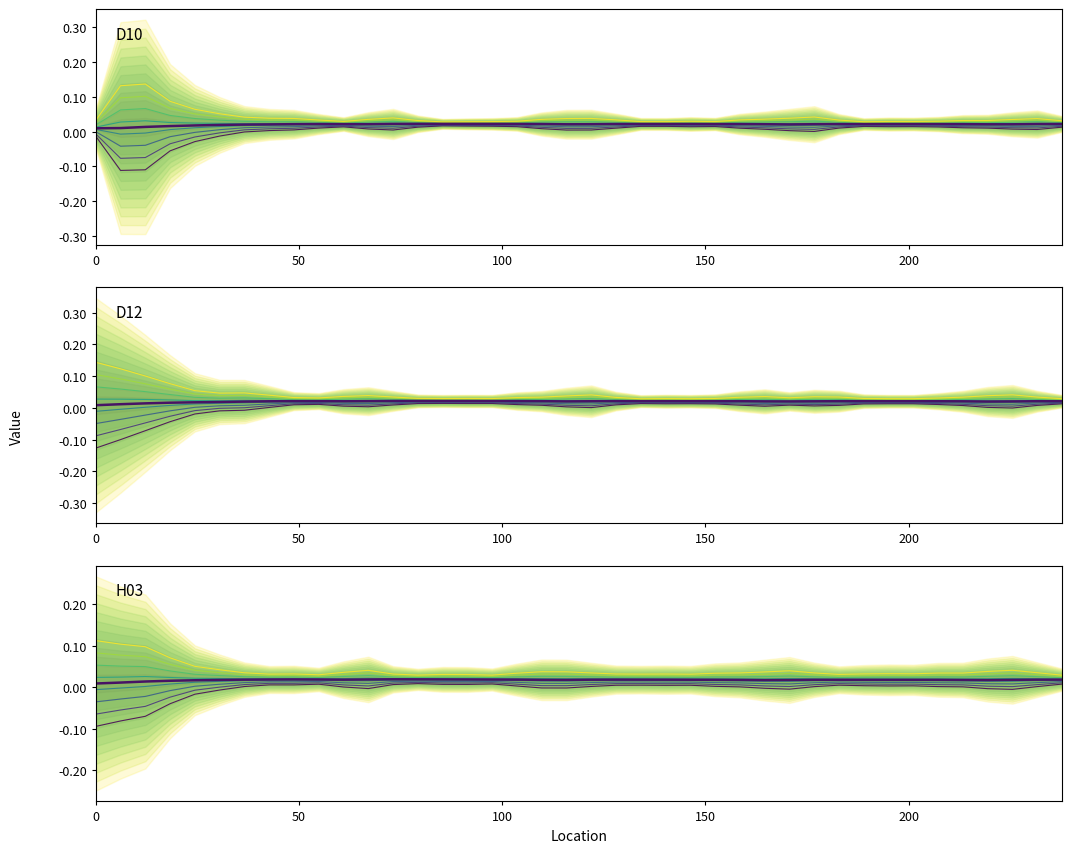

How many values in the D12_unc series are below 0?

8